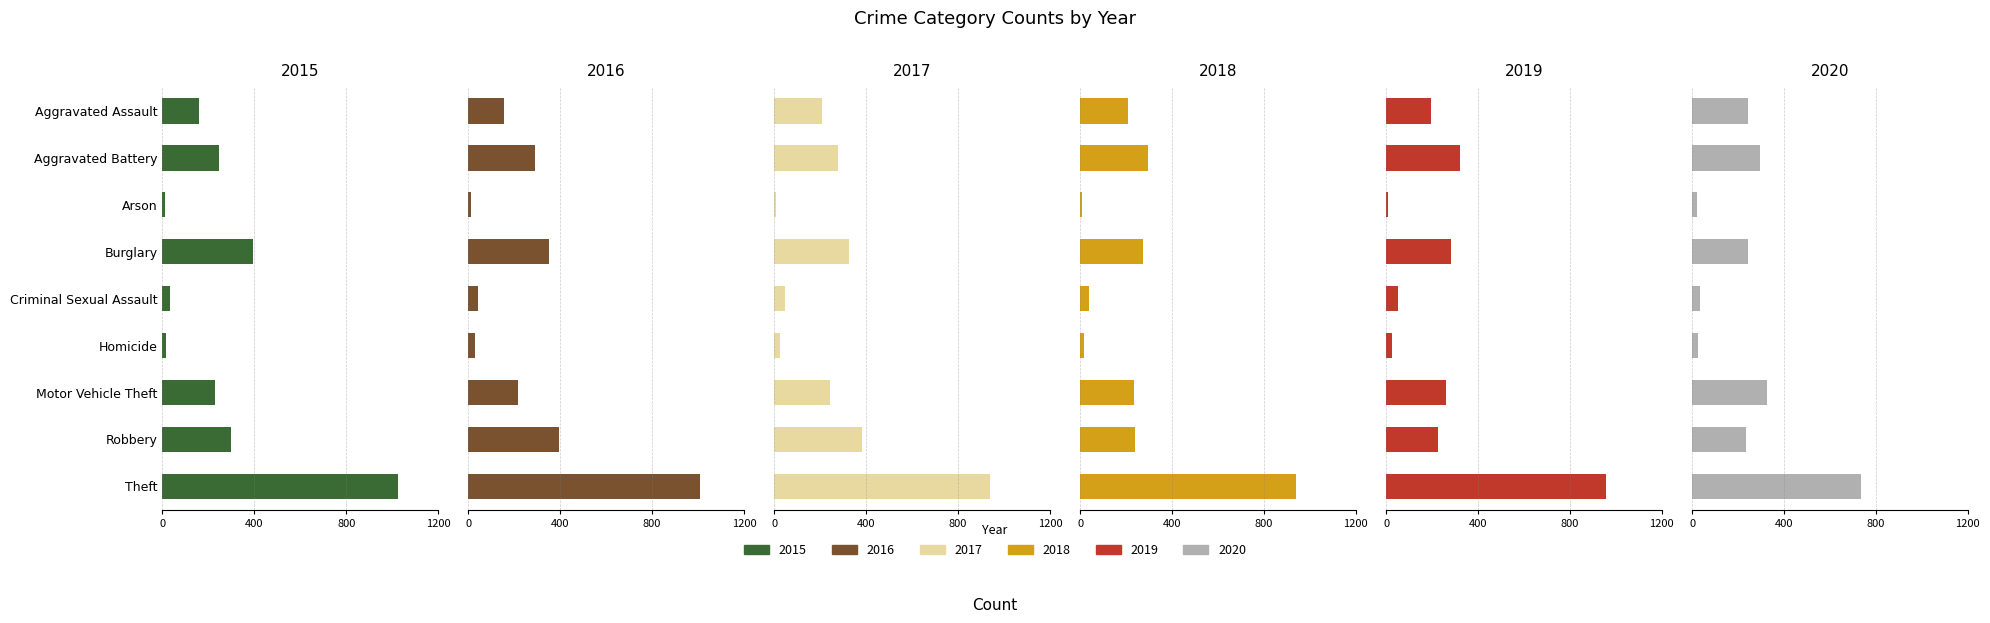

The value of 2015 at Burglary is 163. True or false?

False